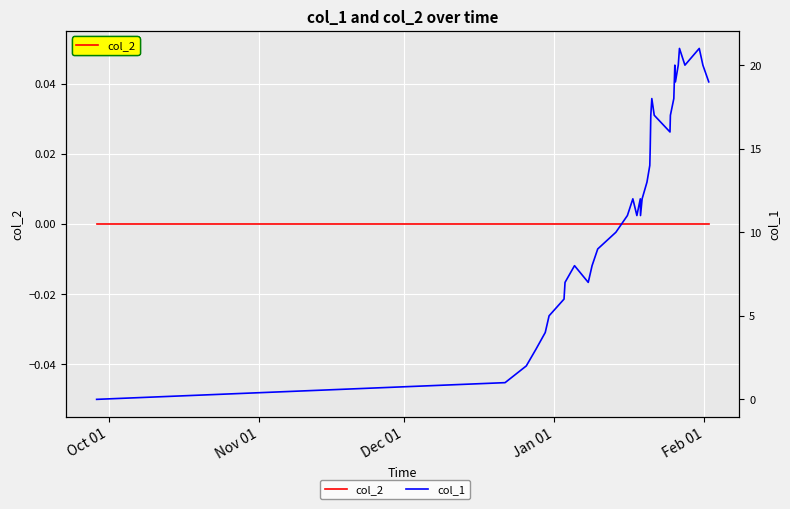

What are all the series names shown in the legend?

col_2, col_1